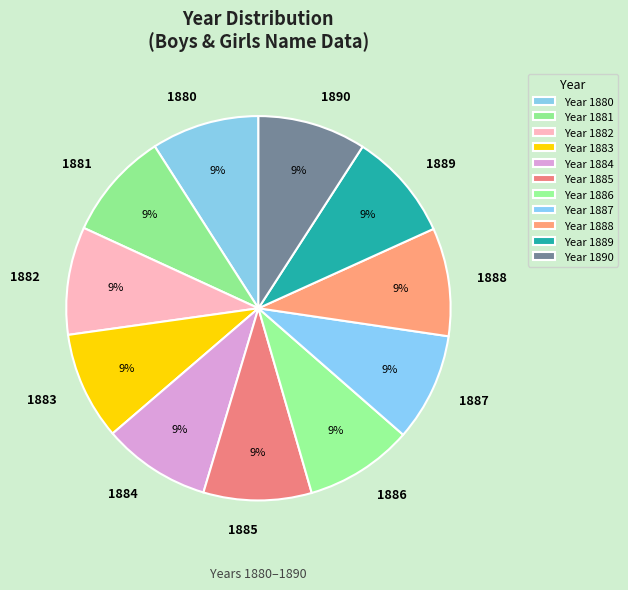

To the nearest percent, what is the average slice percentage?

9%